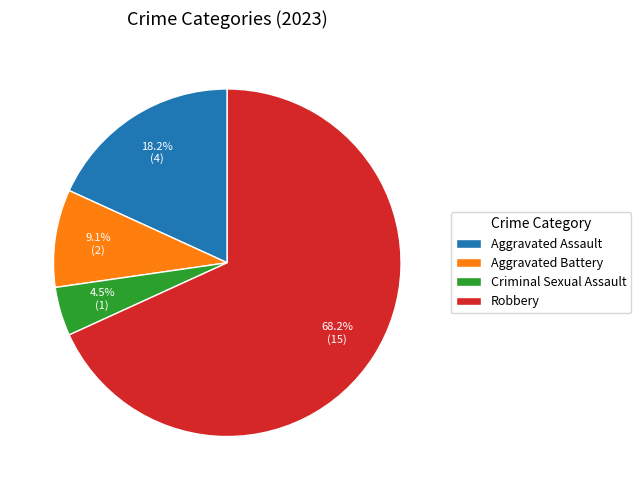

Rank the categories by value from lowest to highest.

Criminal Sexual Assault, Aggravated Battery, Aggravated Assault, Robbery